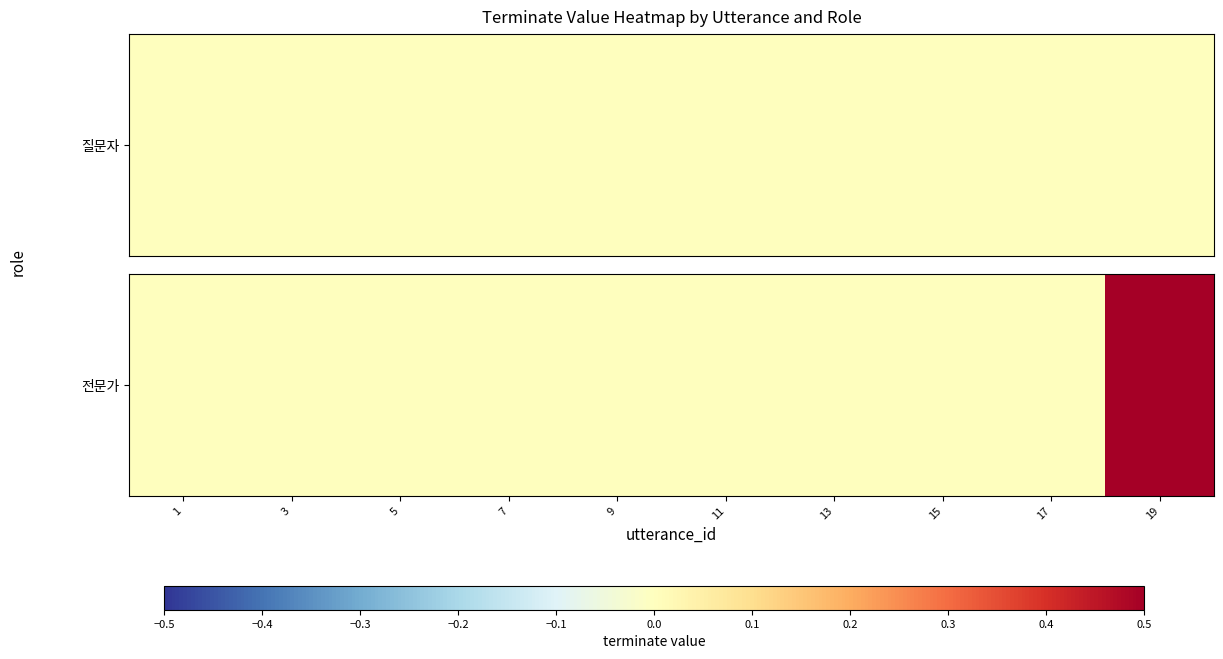

List the labels in order of value, largest first.

19, 1, 3, 5, 7, 9, 11, 13, 15, 17